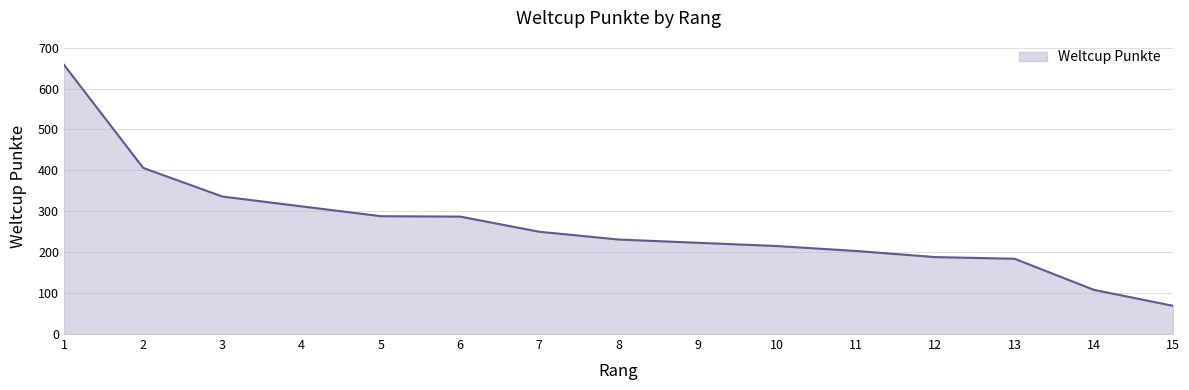

Approximately how many times larger is the value at 3 compared to 12?

1.8